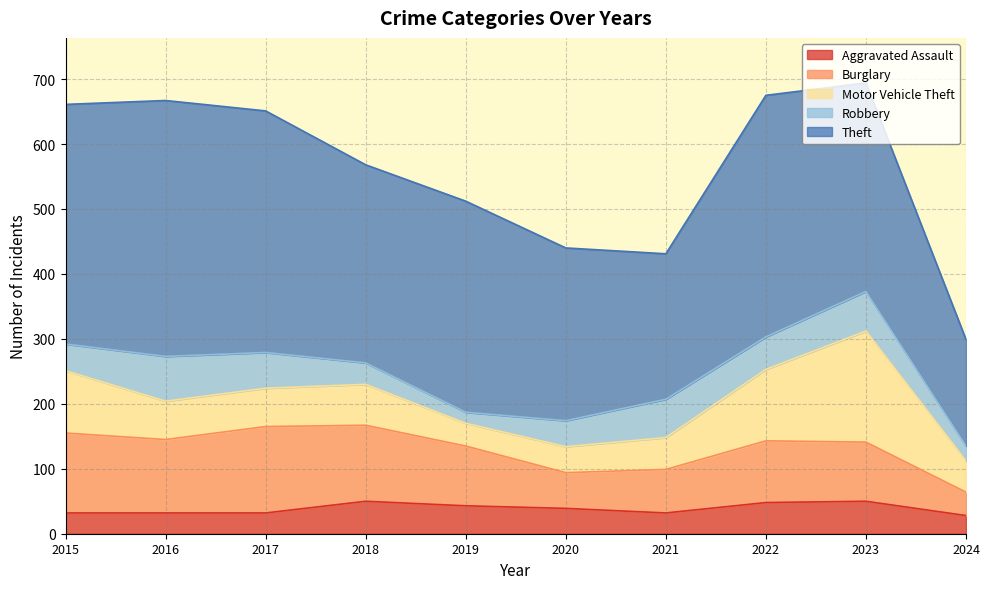

Reading left to right, what are all the values shown in this chart?

Aggravated Assault: 2015=32	2016=32	2017=32	2018=50	2019=43	2020=39	2021=32	2022=48	2023=50	2024=28
Burglary: 2015=123	2016=113	2017=133	2018=117	2019=92	2020=55	2021=67	2022=95	2023=91	2024=36
Motor Vehicle Theft: 2015=96	2016=59	2017=59	2018=63	2019=35	2020=40	2021=49	2022=110	2023=171	2024=48
Robbery: 2015=41	2016=69	2017=55	2018=33	2019=17	2020=40	2021=59	2022=50	2023=61	2024=23
Theft: 2015=369	2016=394	2017=372	2018=305	2019=325	2020=266	2021=224	2022=372	2023=321	2024=164